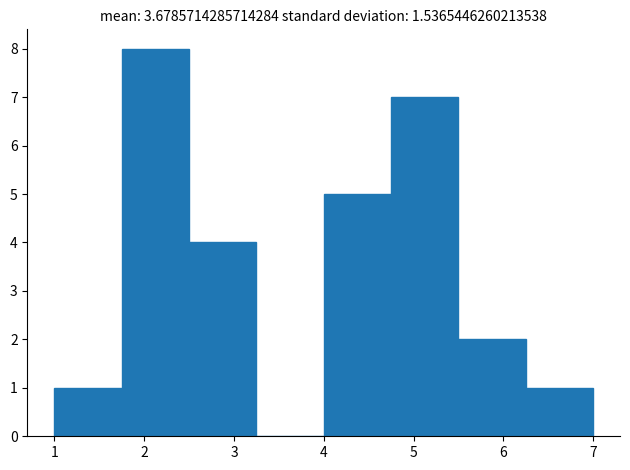

Reading left to right, list every bar in this chart as the range it spans on the x-axis followed by its height. Neither the bar edges nor the heights are printed on the chart, so give them approximately, as read against the axes.

1.00 to 1.75: 1
1.75 to 2.50: 8
2.50 to 3.25: 4
3.25 to 4.00: 0
4.00 to 4.75: 5
4.75 to 5.50: 7
5.50 to 6.25: 2
6.25 to 7.00: 1